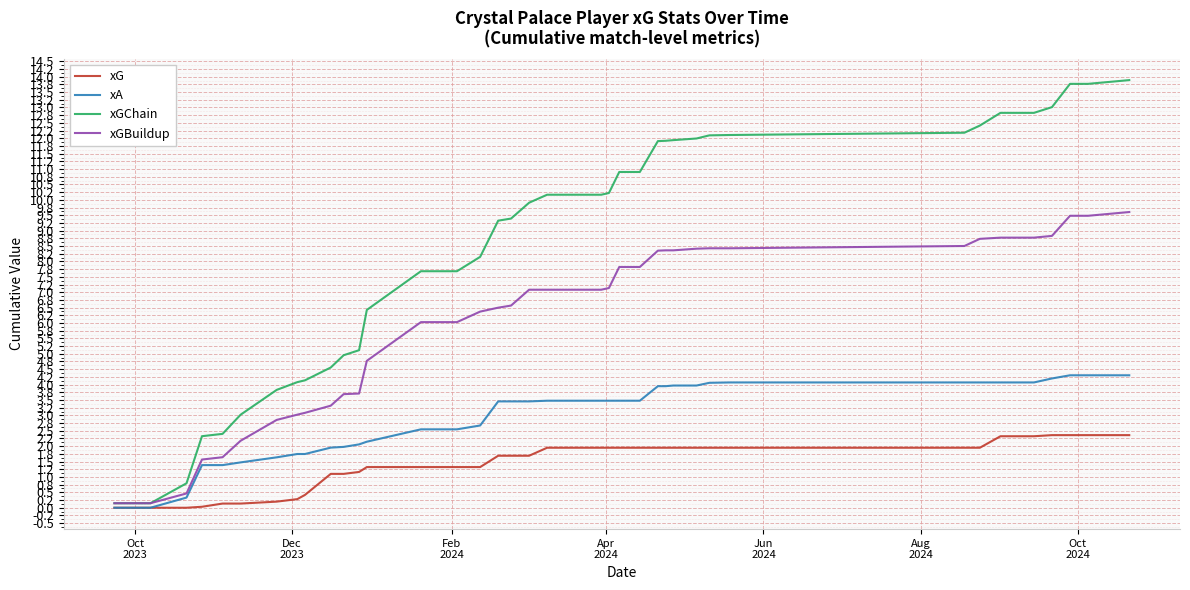

Rank the series by their maximum value, from lowest to highest.

xG, xA, xGBuildup, xGChain